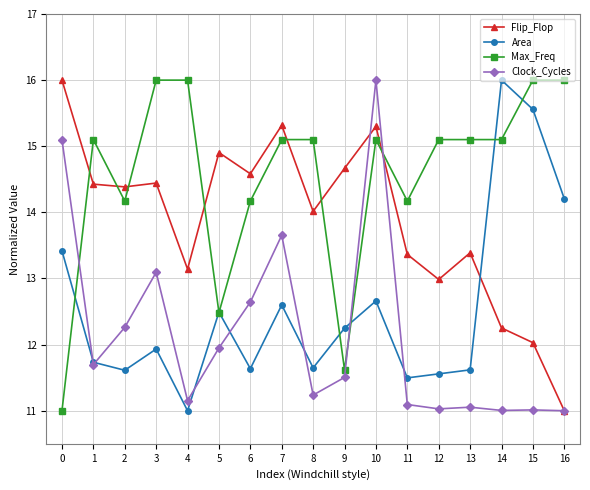

At 3, list the series in order from largest to smallest.

Max_Freq, Flip_Flop, Clock_Cycles, Area